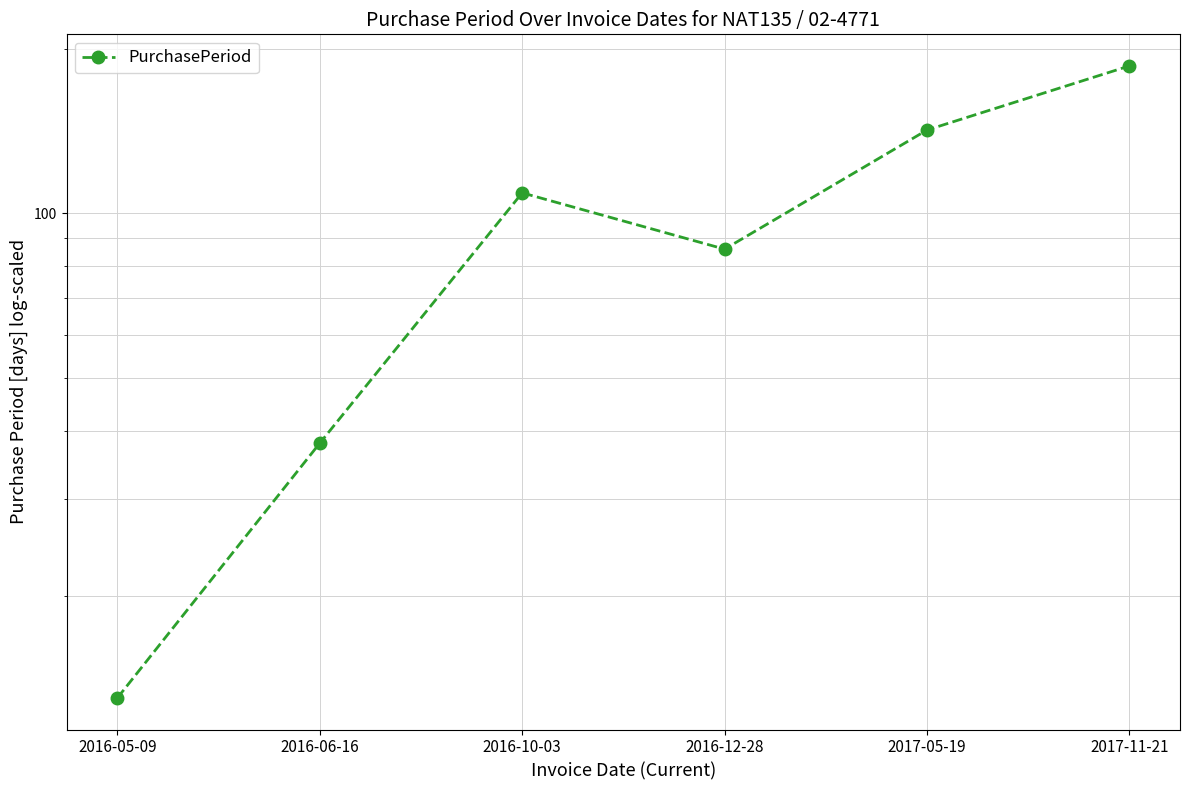

Reading left to right, what are all the values shown in this chart?

13	38	109	86	142	186